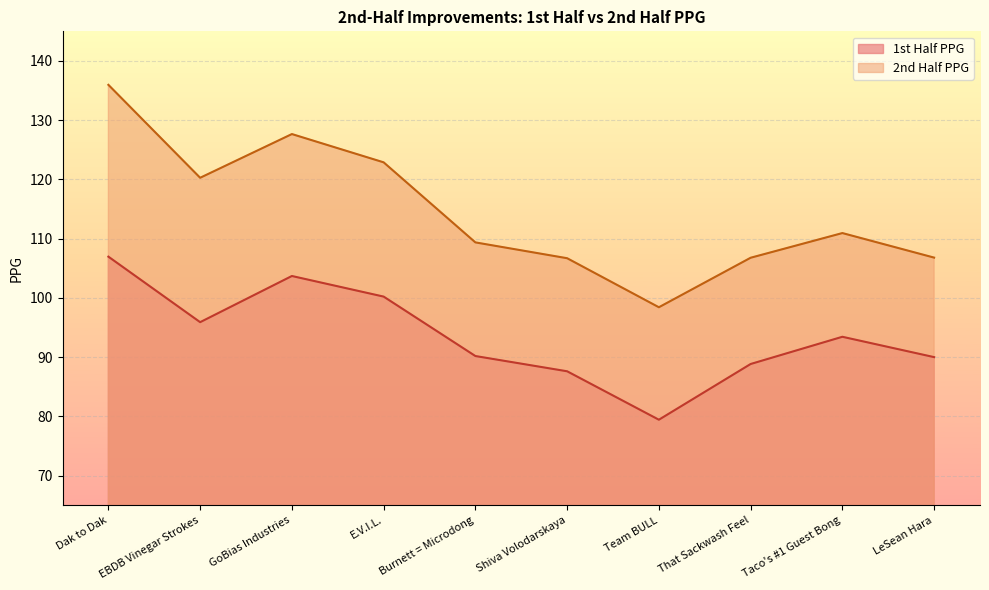

What are all the series names shown in the legend?

1st Half PPG, 2nd Half PPG